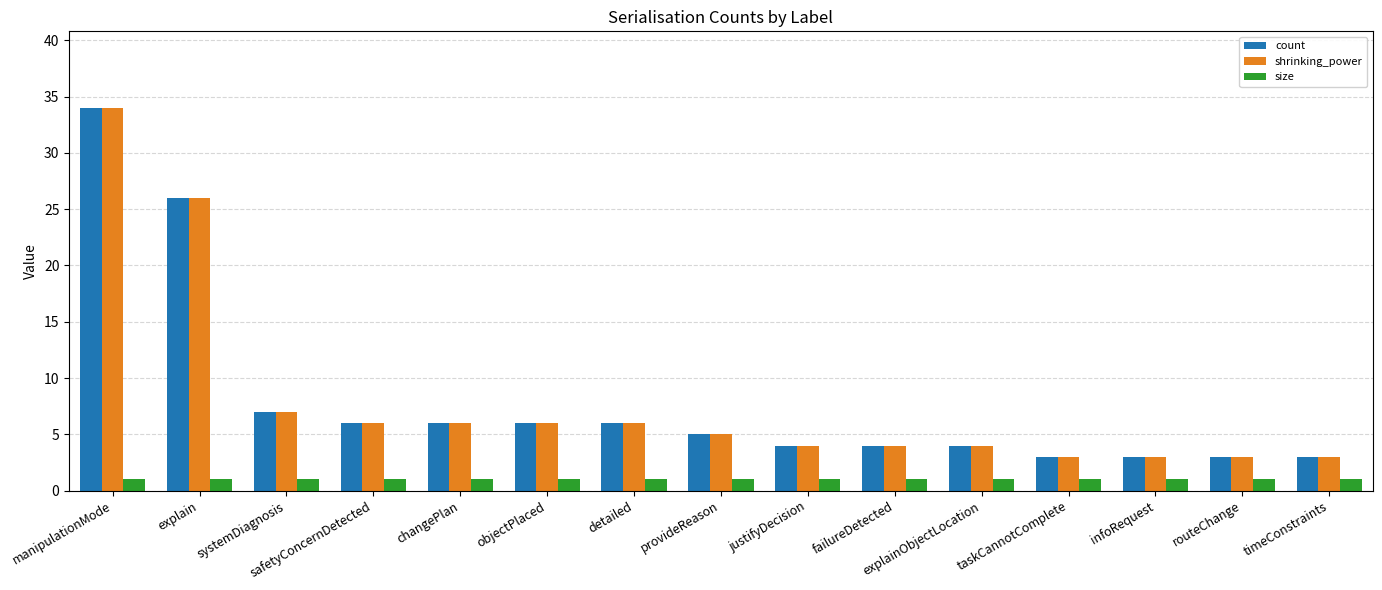

Is it true that shrinking_power equals 8 at provideReason?

False